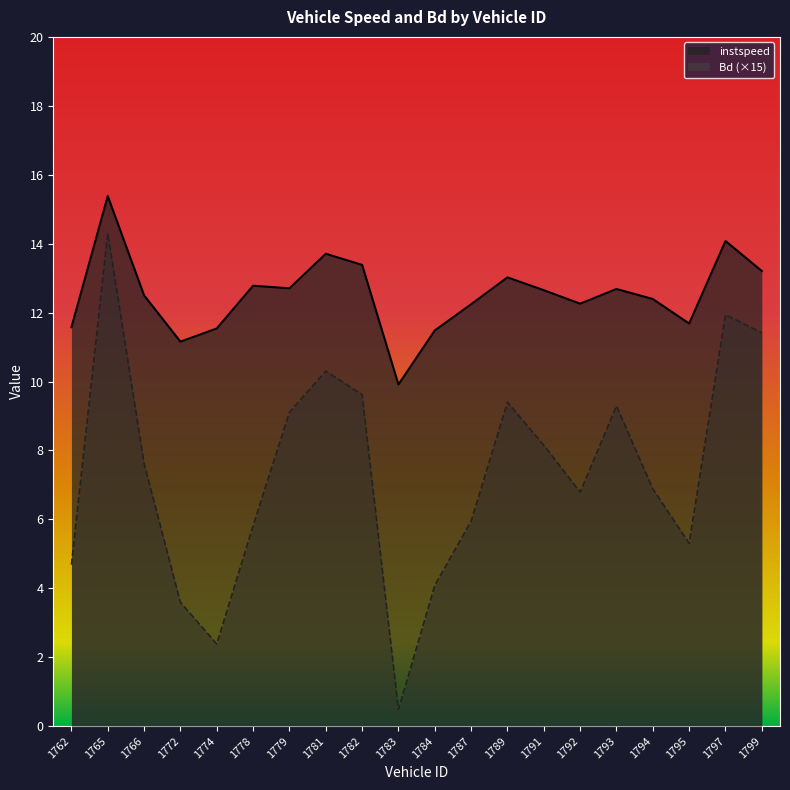

Which has a higher value, 1762 or 1765?

1765